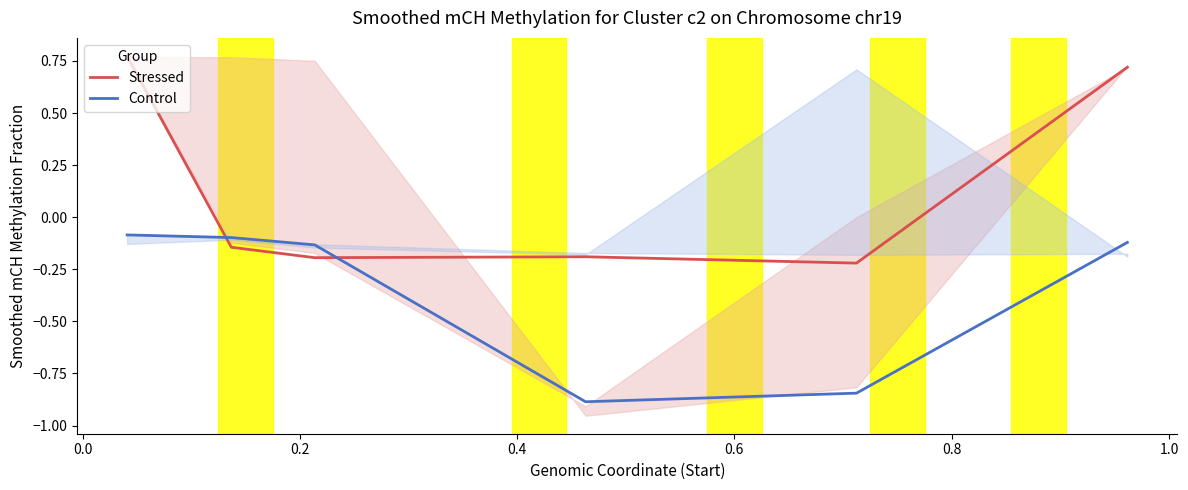

What is the difference between the second highest and minimum values in the Control series?

0.8